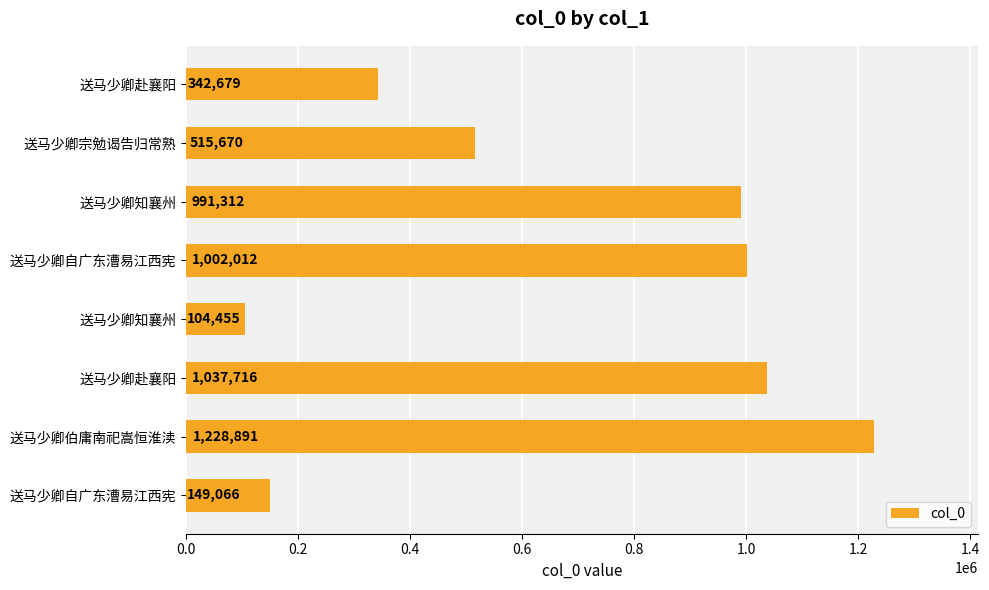

How many bars are there in total?

8